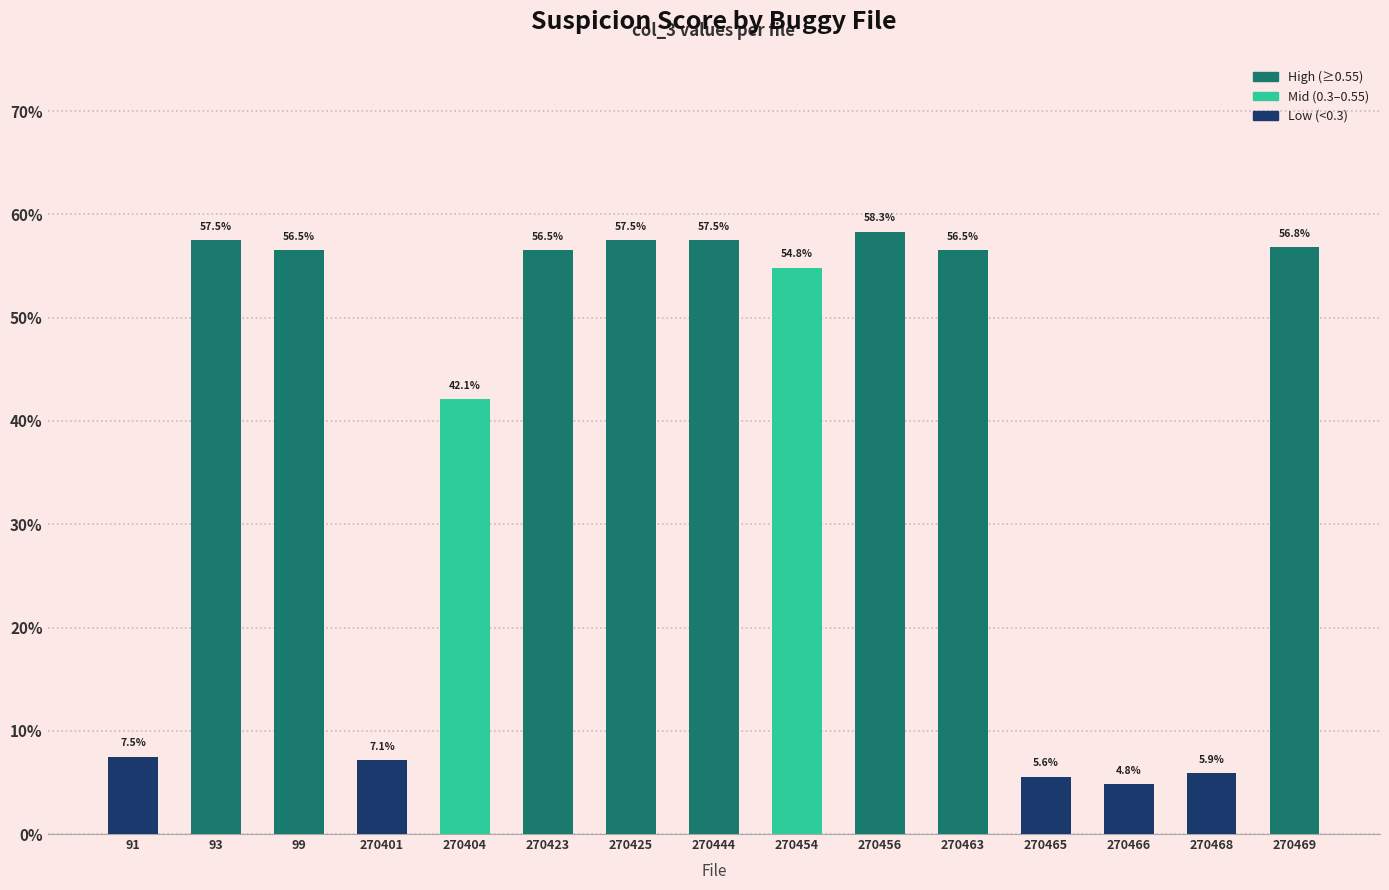

List the labels in order of value, smallest first.

270466, 270465, 270468, 270401, 91, 270404, 270454, 99, 270423, 270463, 270469, 93, 270425, 270444, 270456